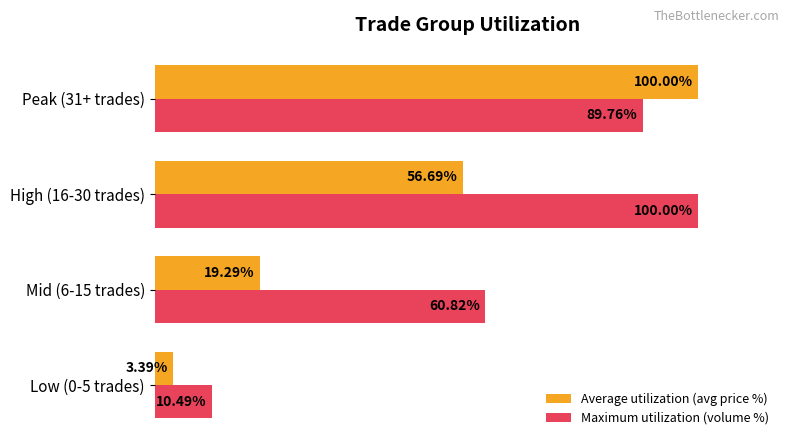

Rank the series at High (16-30 trades) from lowest to highest value.

Average utilization (avg price %), Maximum utilization (volume %)